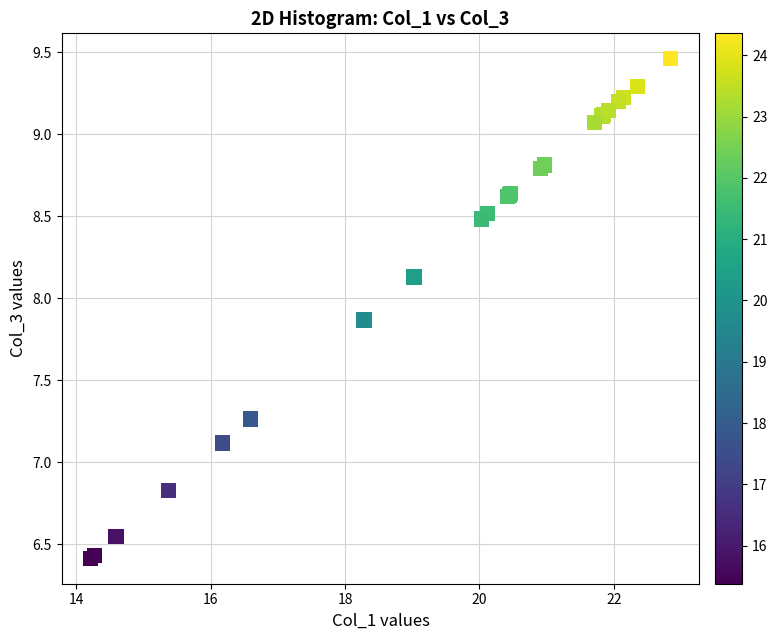

What Y value in the scatter plot is closest to 7?

7.1